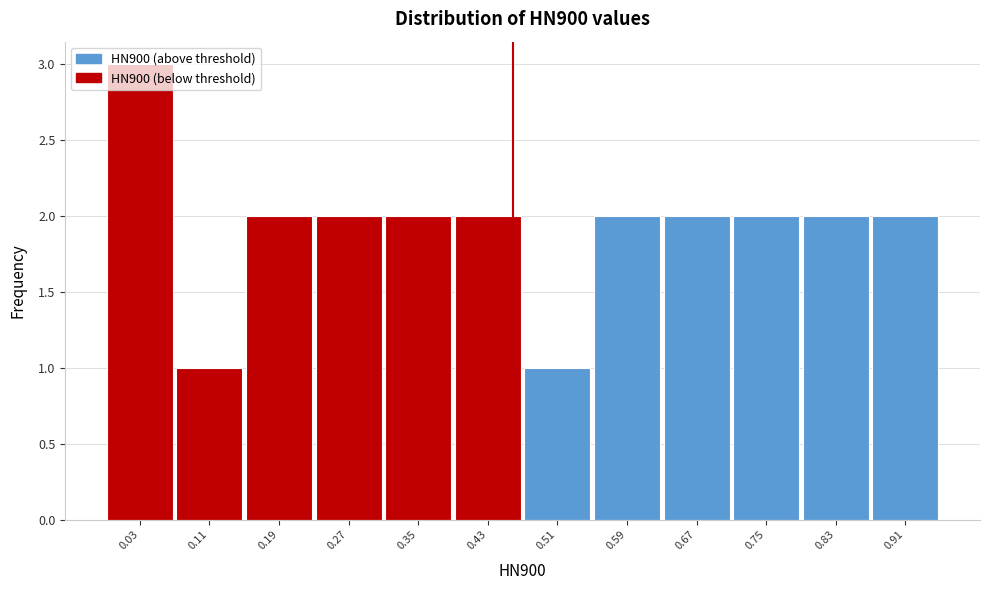

True or false: the data shows 2 at 0.59.

True